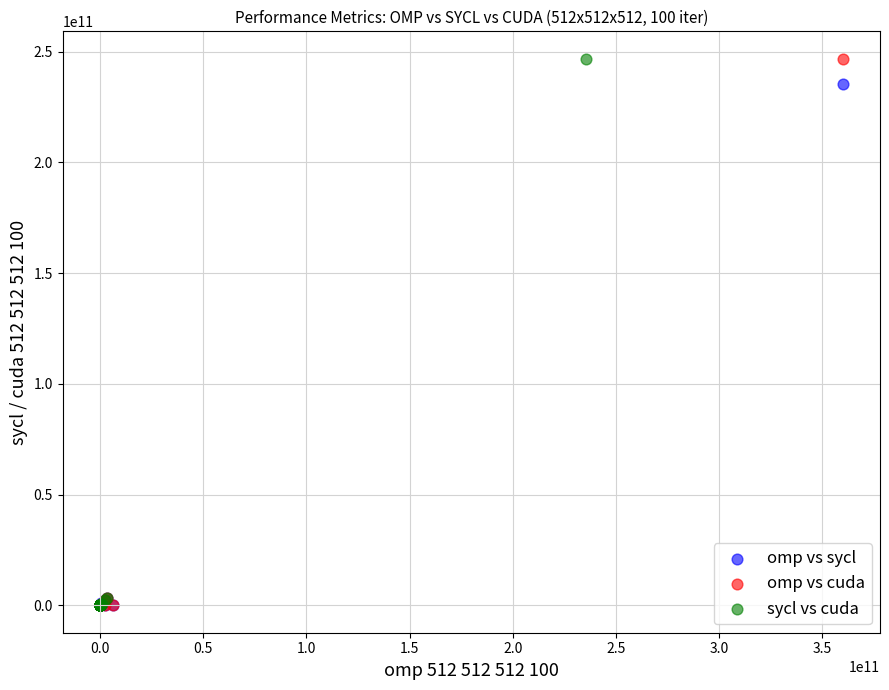

What are all the series names shown in the legend?

omp vs sycl, omp vs cuda, sycl vs cuda